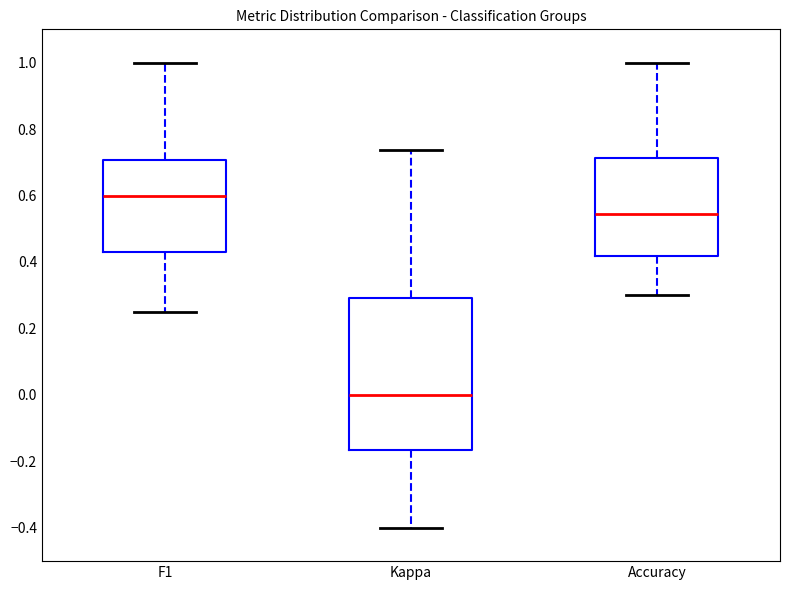

Reading left to right, read every box against the y-axis: the position of its median line, the range the box covers, and the ends of its whiskers. The values are not printed on the chart, so give them approximately, as read against the axis.

F1: median 0.60, box 0.44 to 0.70, whiskers 0.26 to 1.00
Kappa: median 0.00, box -0.16 to 0.30, whiskers -0.40 to 0.74
Accuracy: median 0.54, box 0.42 to 0.72, whiskers 0.30 to 1.00